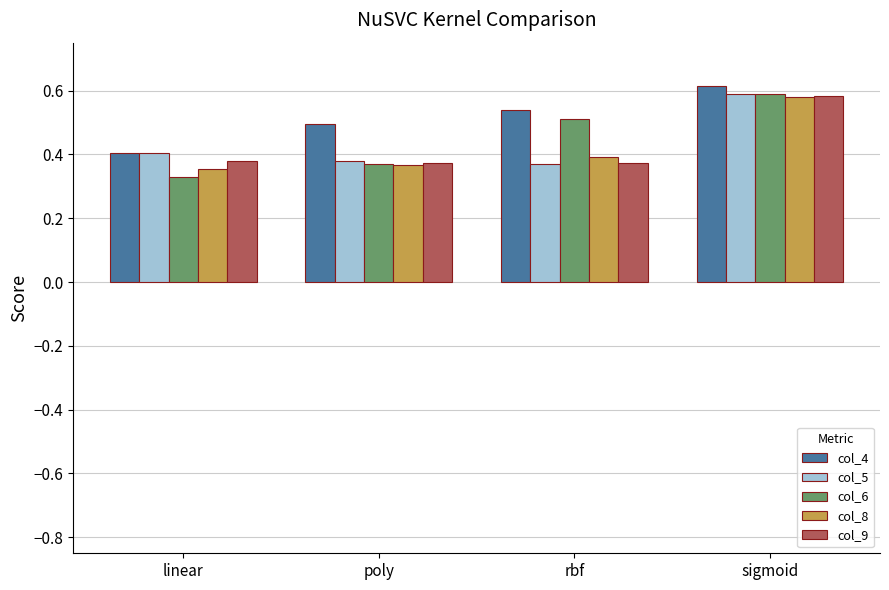

What are all the series names shown in the legend?

col_4, col_5, col_6, col_8, col_9